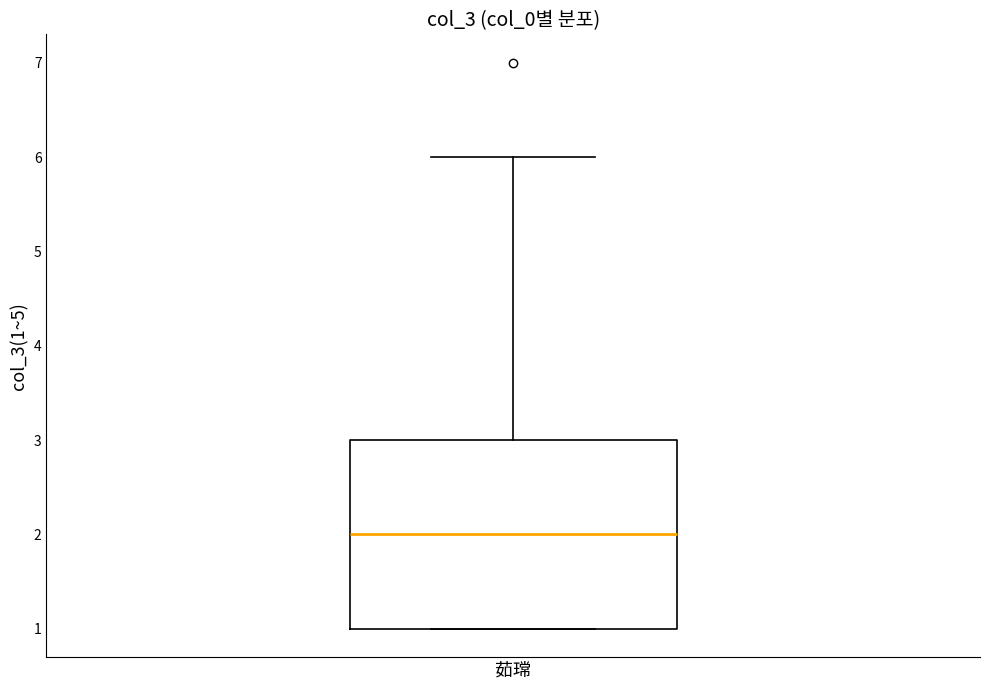

Where does the upper whisker of the box for 茹瑺 end on the y-axis? The values are not printed on the chart, so give them approximately, as read against the axis.

6